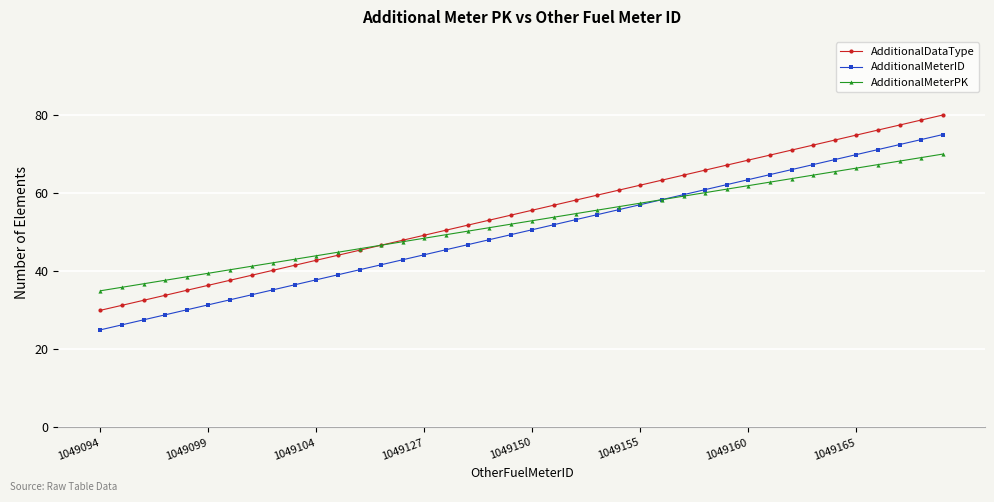

What is the maximum value shown in the chart?

80.0